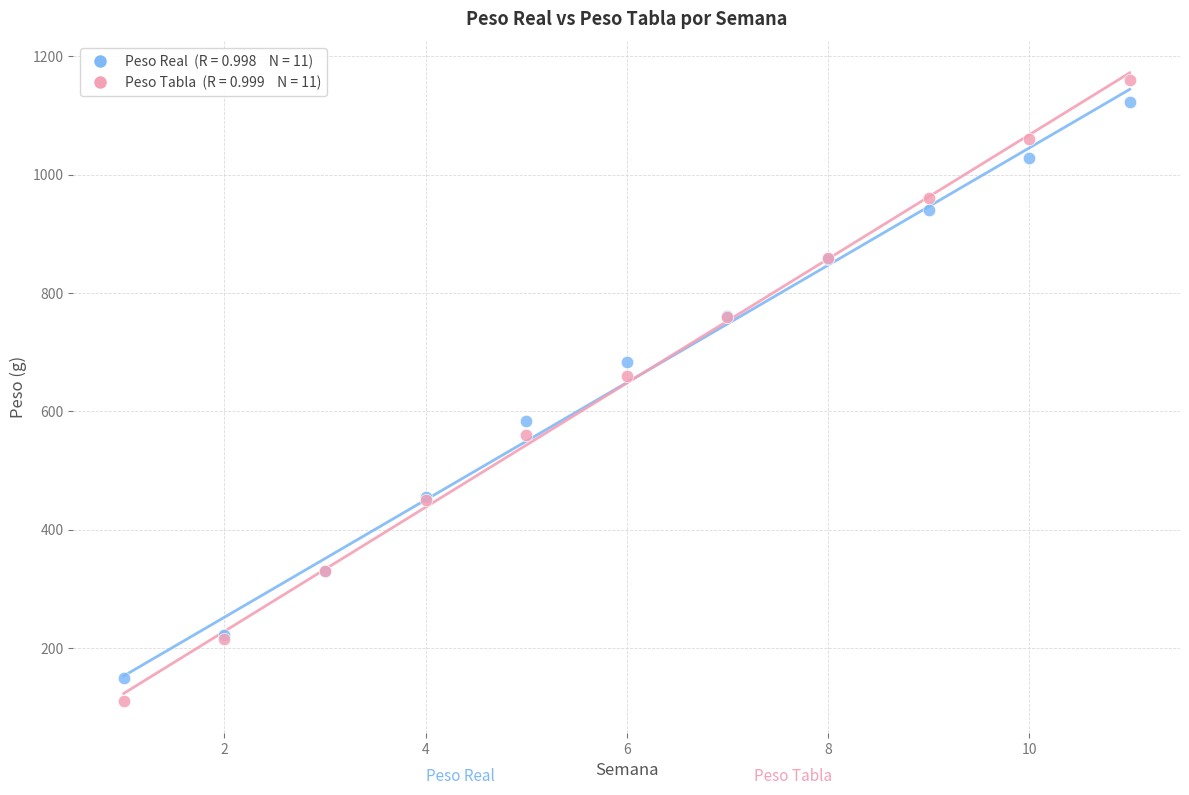

Across all series, what Y value is closest to 635?

660.0